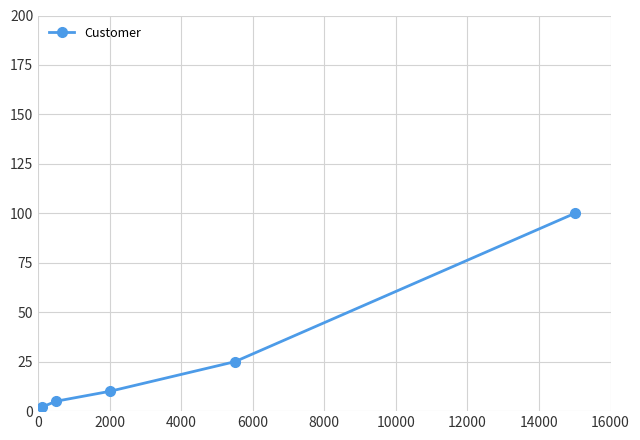

What is the greatest value displayed?

100